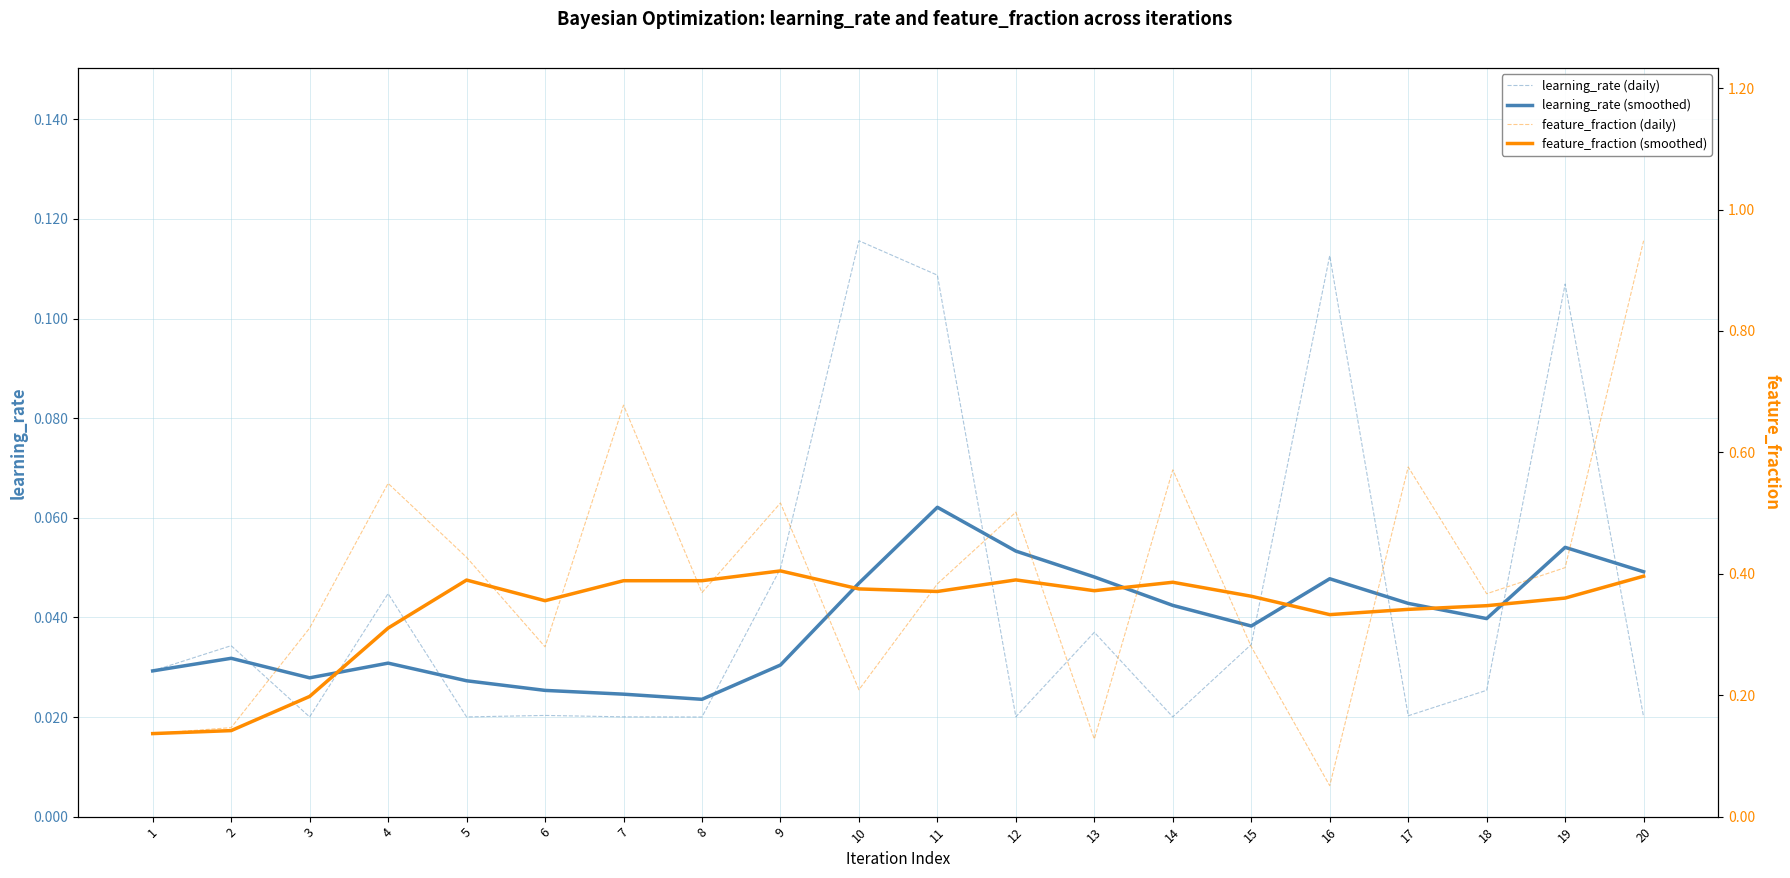

True or false: feature_fraction (smoothed) and learning_rate (smoothed) cross at least once.

False